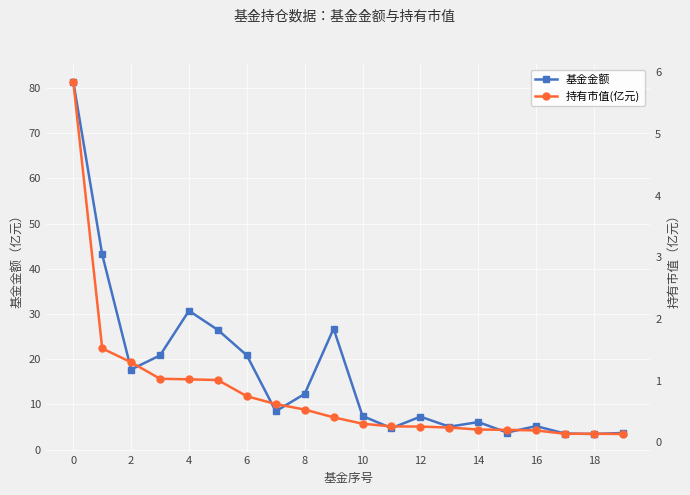

At which category does 基金金额 reach its first local peak?

4